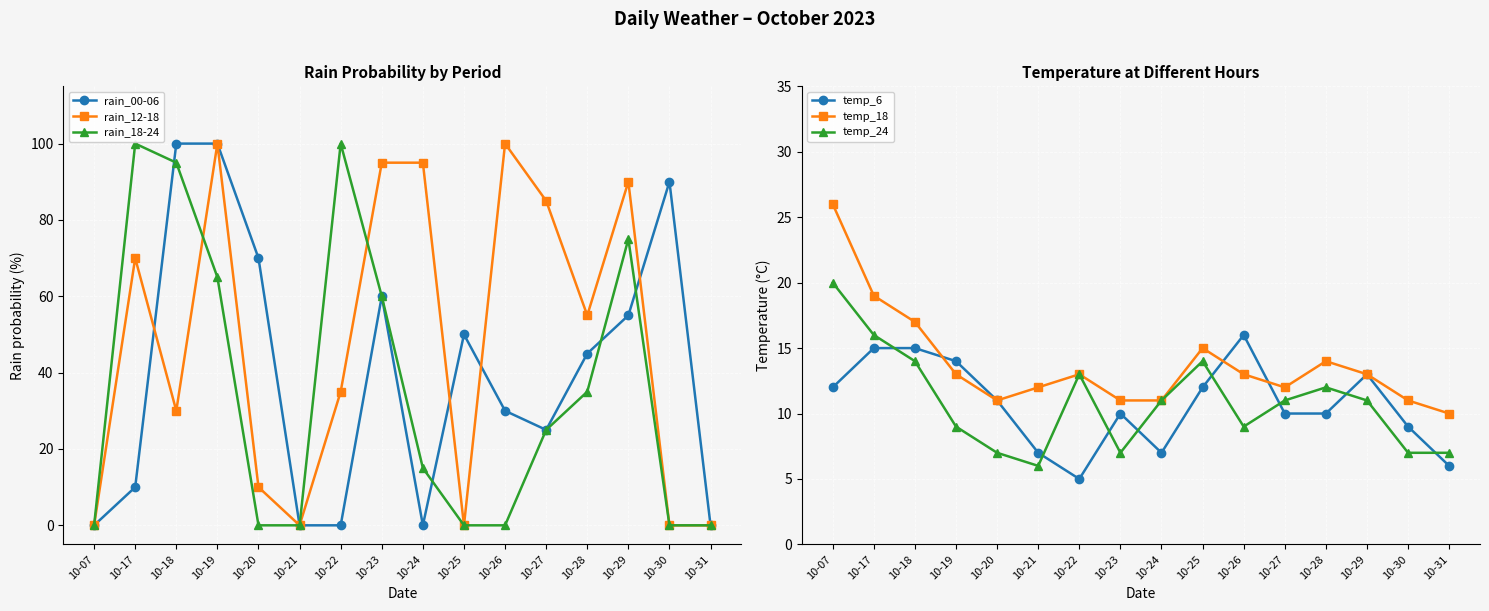

Between 10-17 and 10-30, which series saw the biggest shift?

rain_18-24